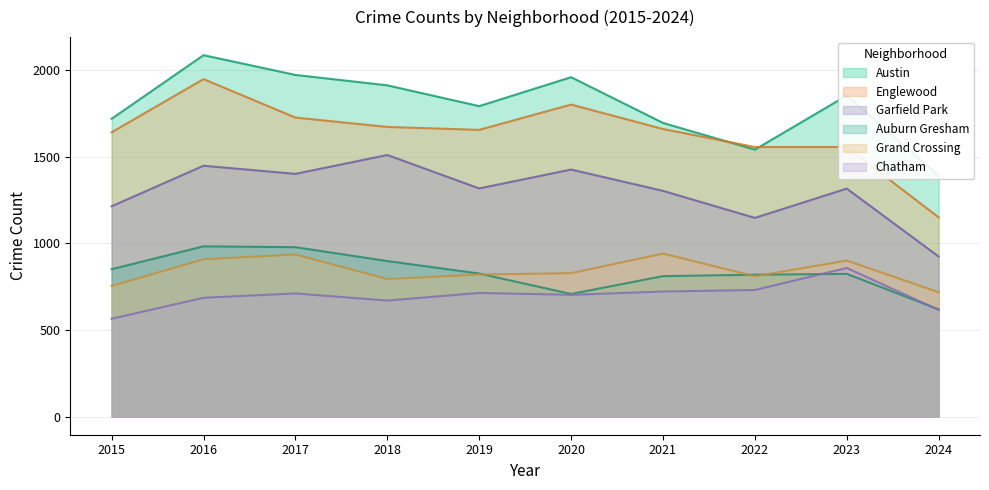

Between 2016 and 2018, which series saw the biggest shift?

Englewood